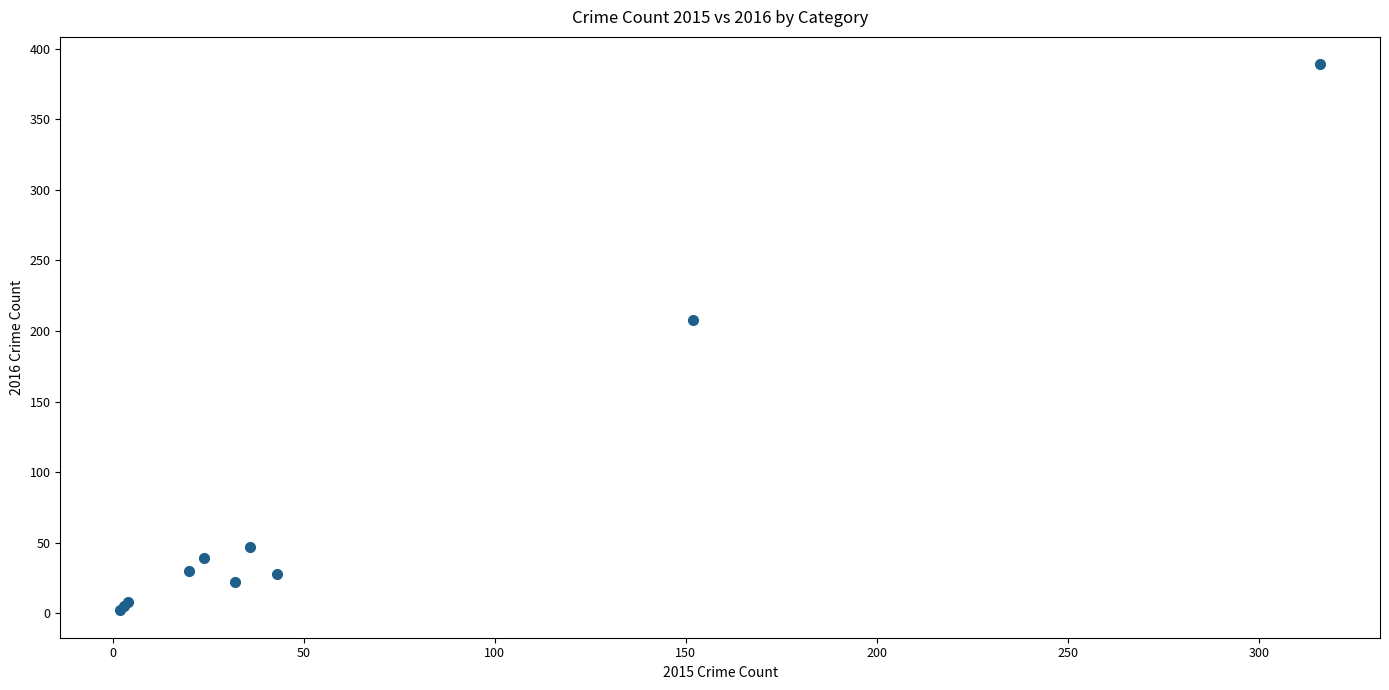

What Y value in the scatter plot is closest to 195?

208